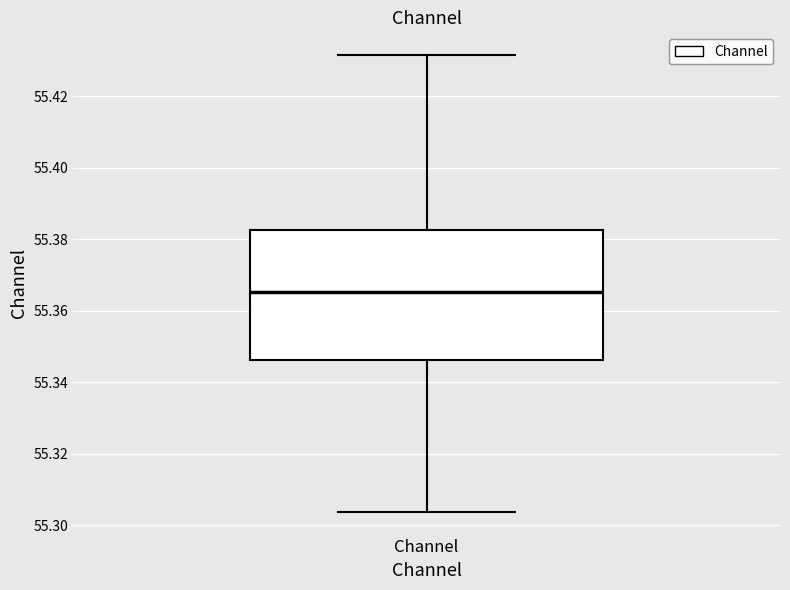

Transcribe this box plot: give where the median line is, the range the box spans, and where the two whiskers end, as read against the y-axis. The values are not printed on the chart, so give them approximately, as read against the axis.

median 55.366, box 55.346 to 55.382, whiskers 55.304 to 55.432